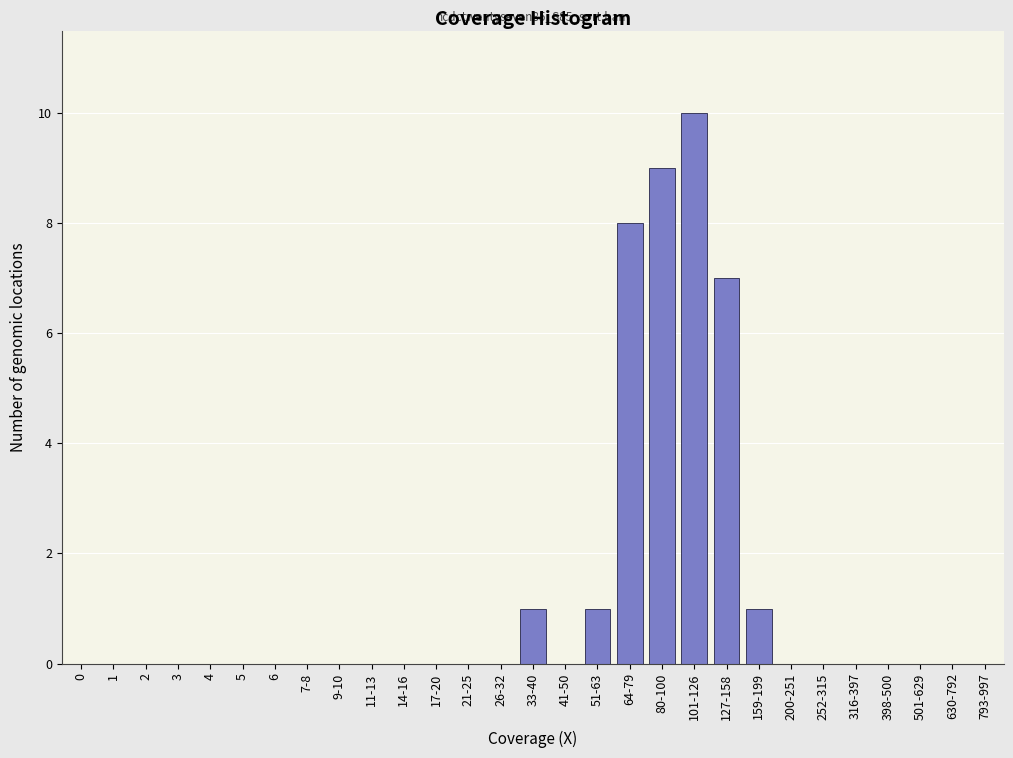

Reading left to right, extract all data points from this chart.

0=0	1=0	2=0	3=0	4=0	5=0	6=0	7-8=0	9-10=0	11-13=0	14-16=0	17-20=0	21-25=0	26-32=0	33-40=1	41-50=0	51-63=1	64-79=8	80-100=9	101-126=10	127-158=7	159-199=1	200-251=0	252-315=0	316-397=0	398-500=0	501-629=0	630-792=0	793-997=0